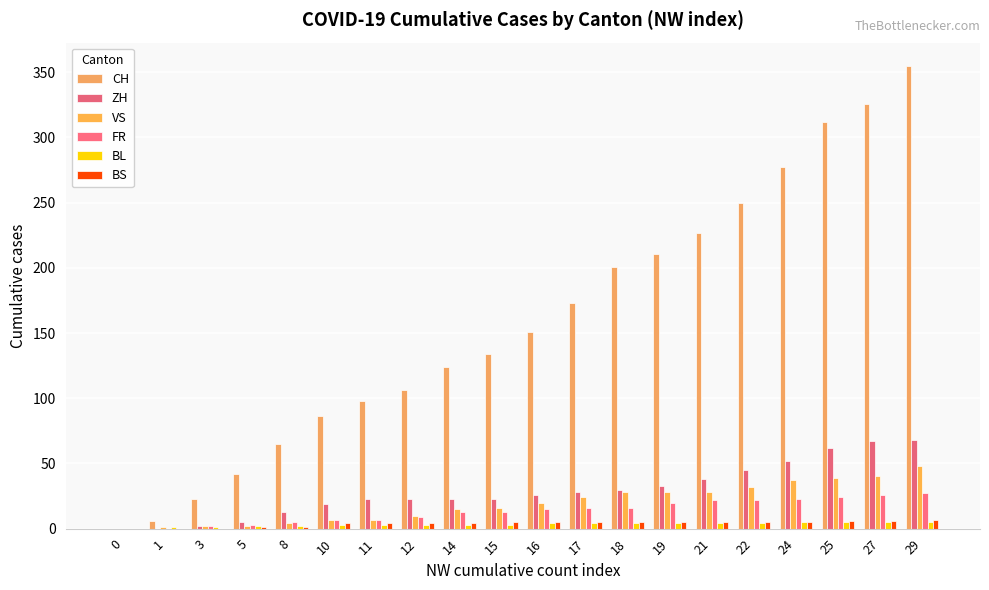

Is the value of BL at 25 greater than the value of ZH at 14?

No